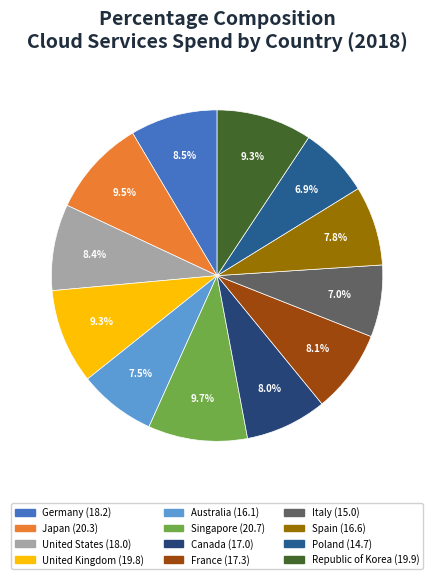

What percentage is the Republic of Korea slice, to the nearest percent?

9%